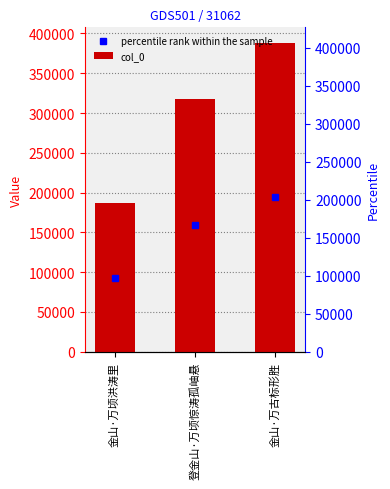

Rank the categories by value from highest to lowest.

金山·万古标形胜, 登金山·万顷惊涛孤岫悬, 金山·万顷洪涛里